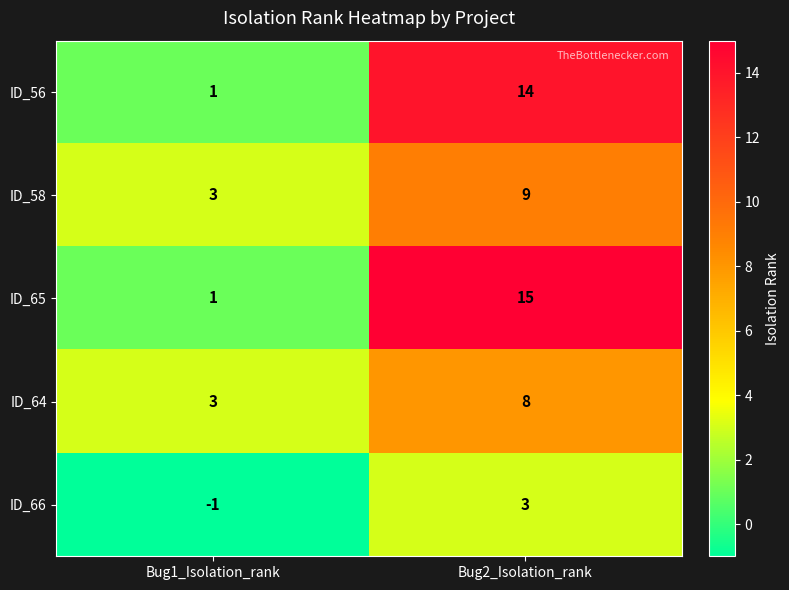

Where is ID_64 nearest to the value 5?

Bug1_Isolation_rank